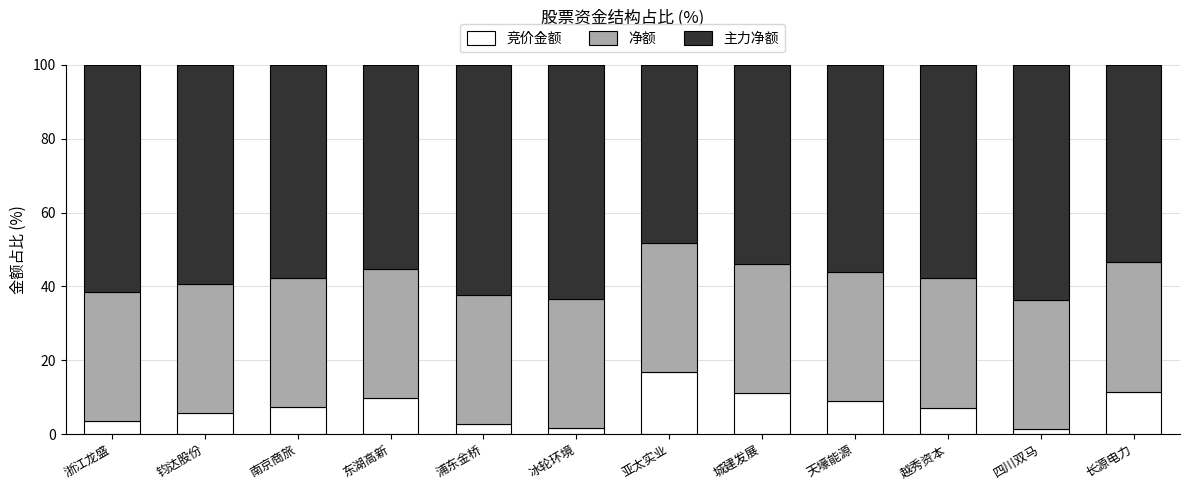

What is the total value across all series at 钧达股份?

100.0